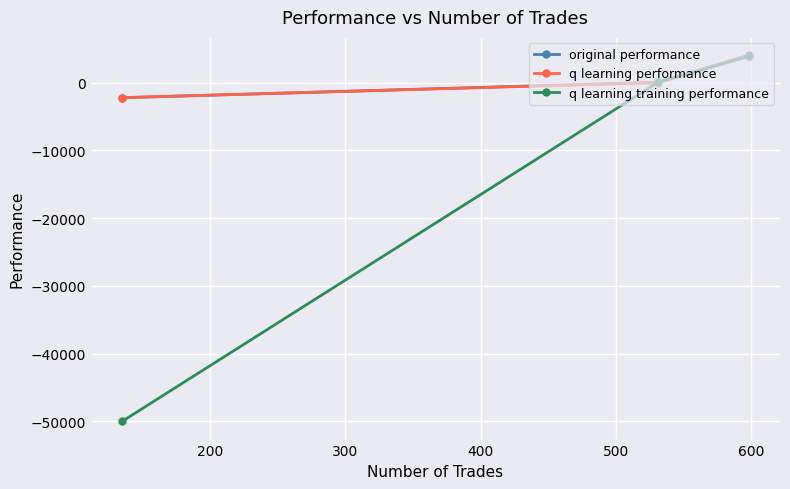

What is the value of the q learning training performance point at the 1st from the left?

-50000.0